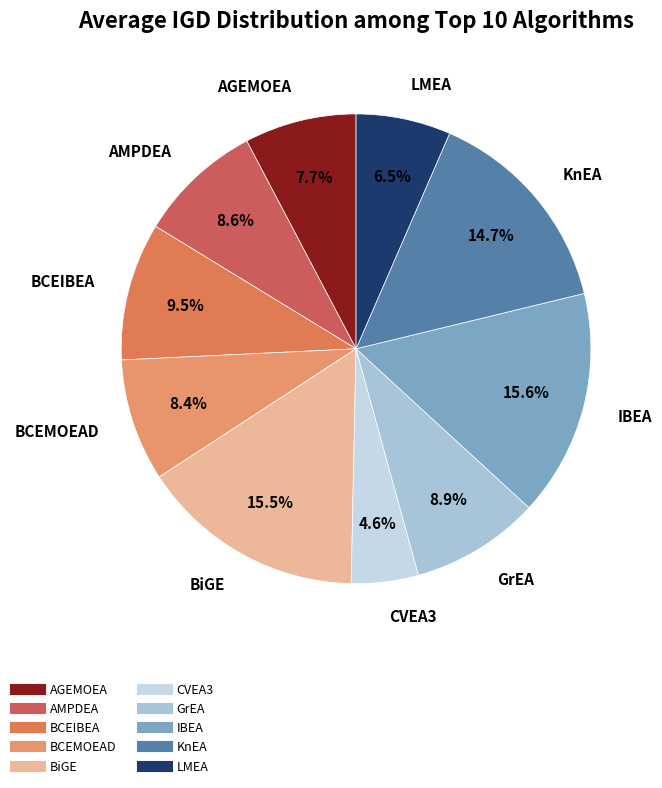

How many segments does this pie chart have?

10